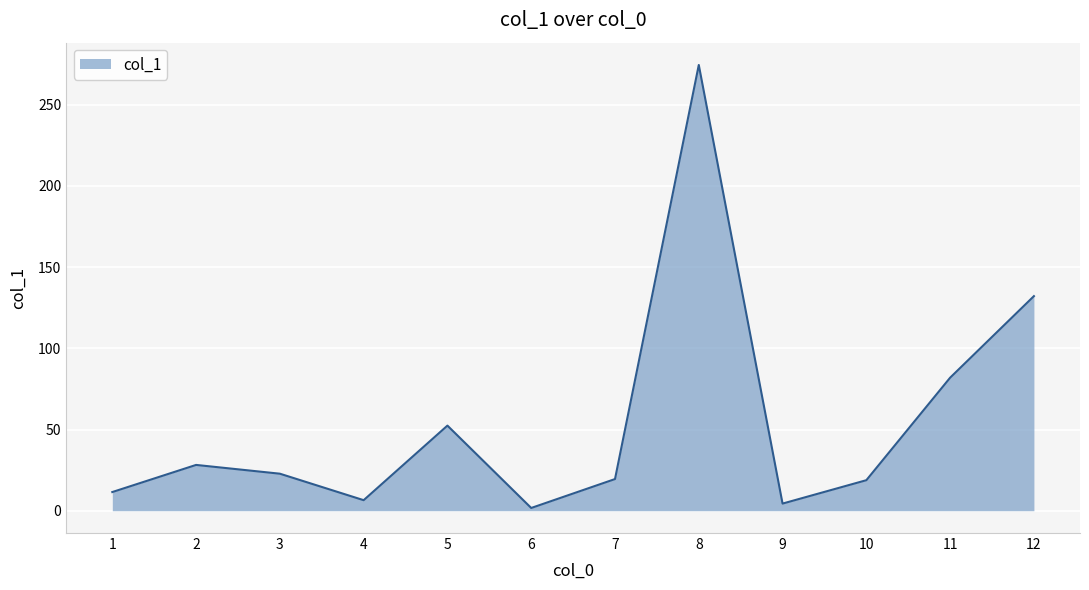

Does the chart have visible grid lines?

Yes